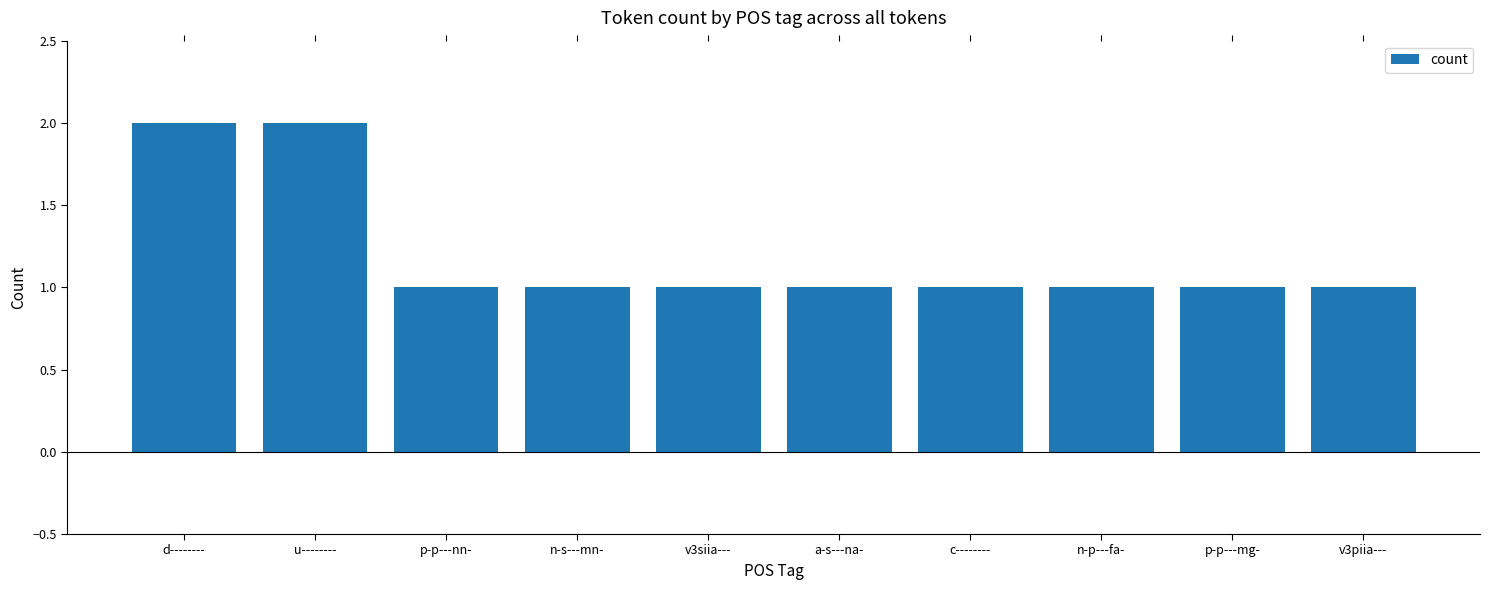

Approximately how many times larger is the value at p-p---nn- compared to n-p---fa-?

1.0